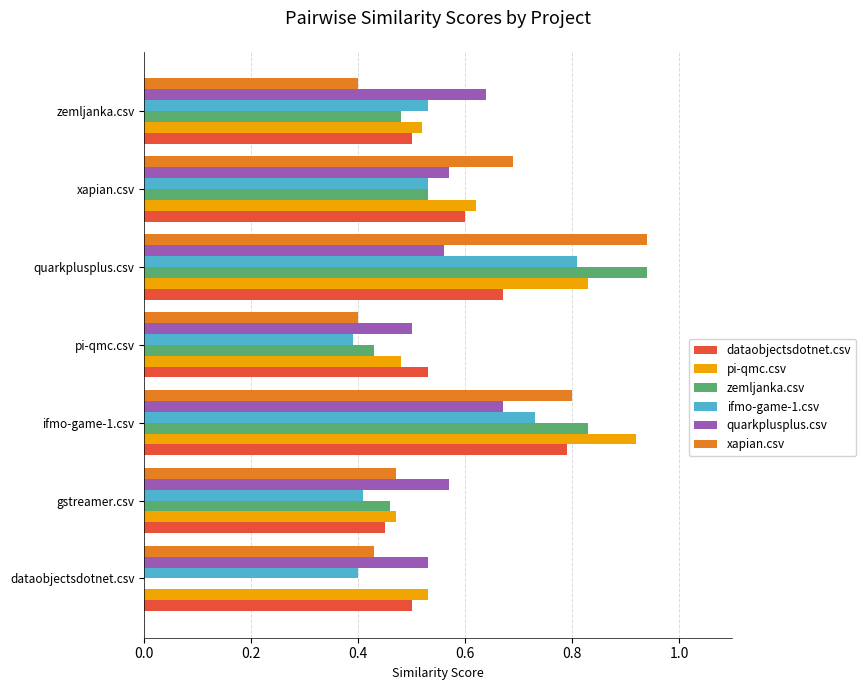

What is the sum of all dataobjectsdotnet.csv values?

4.0